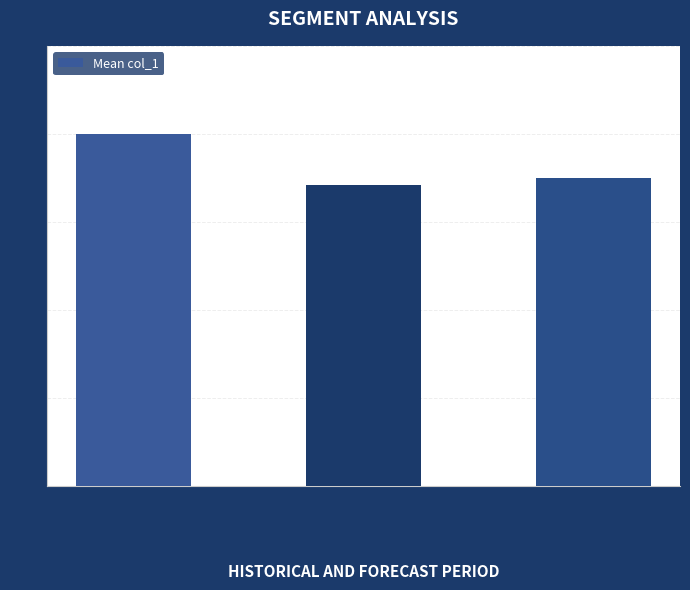

Reading left to right, what are all the values shown in this chart?

Group 1=4.0	Group 2=3.4	Group 3=3.5